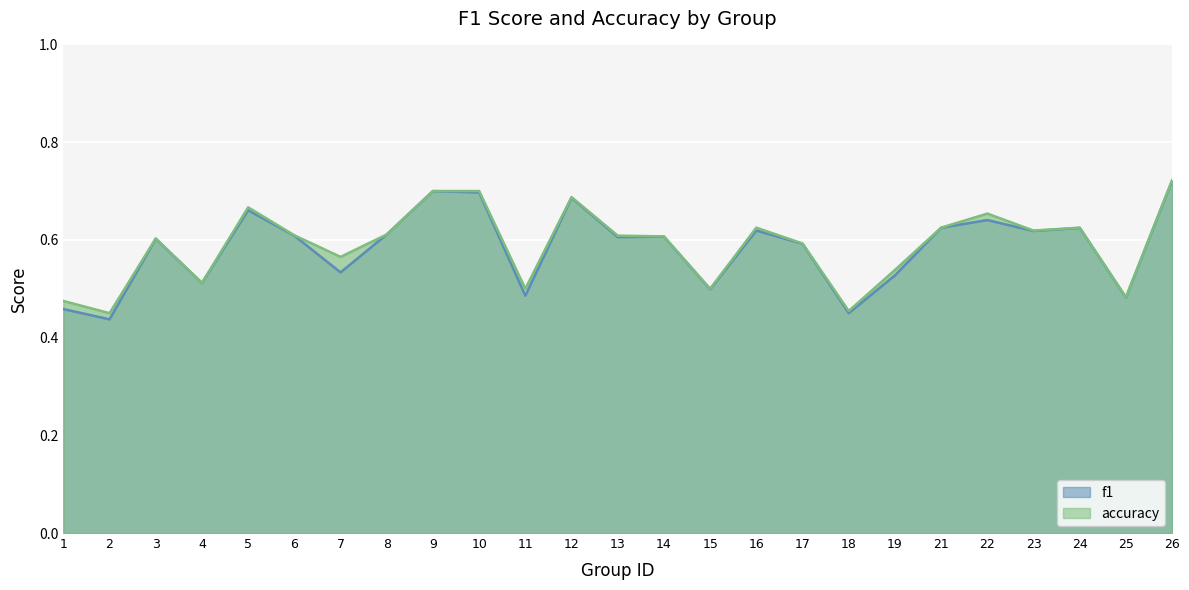

Rank the categories by f1 value from lowest to highest.

2, 18, 1, 25, 11, 15, 4, 19, 7, 17, 3, 13, 14, 6, 8, 23, 16, 24, 21, 22, 5, 12, 10, 9, 26